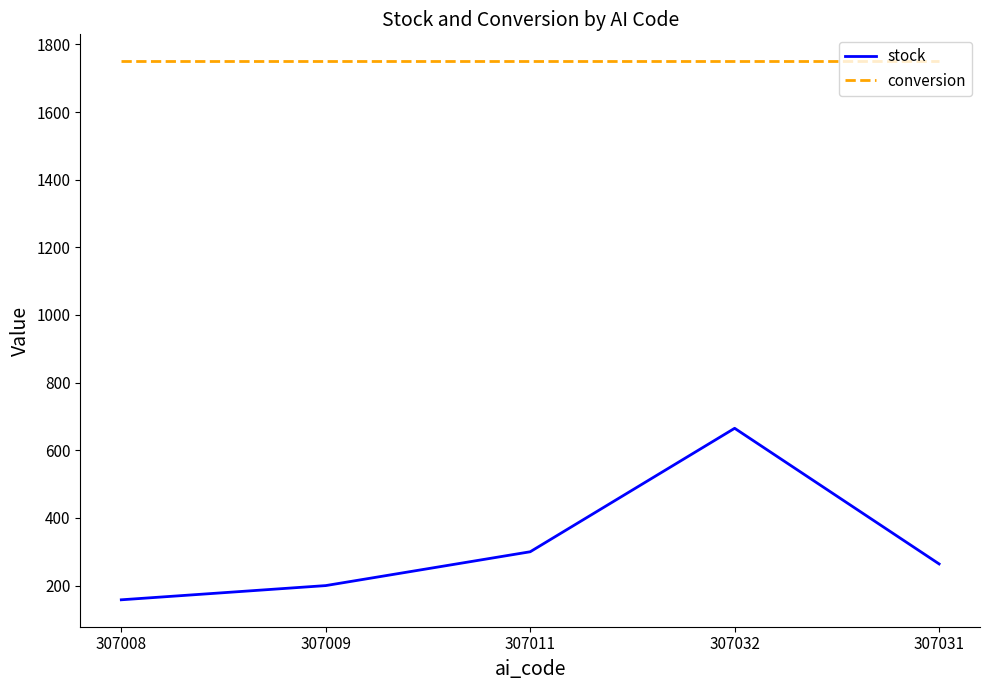

What is the sum of all stock values?

1587